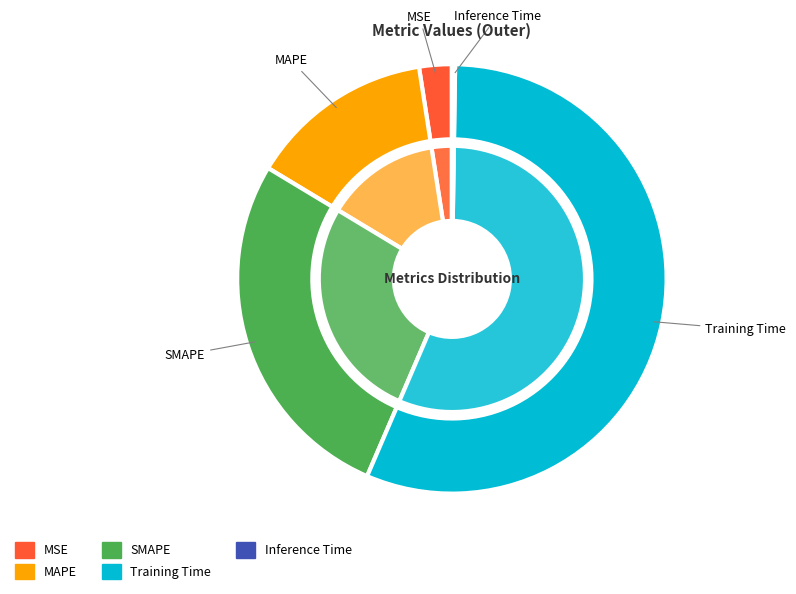

Which category accounts for the majority?

Training Time